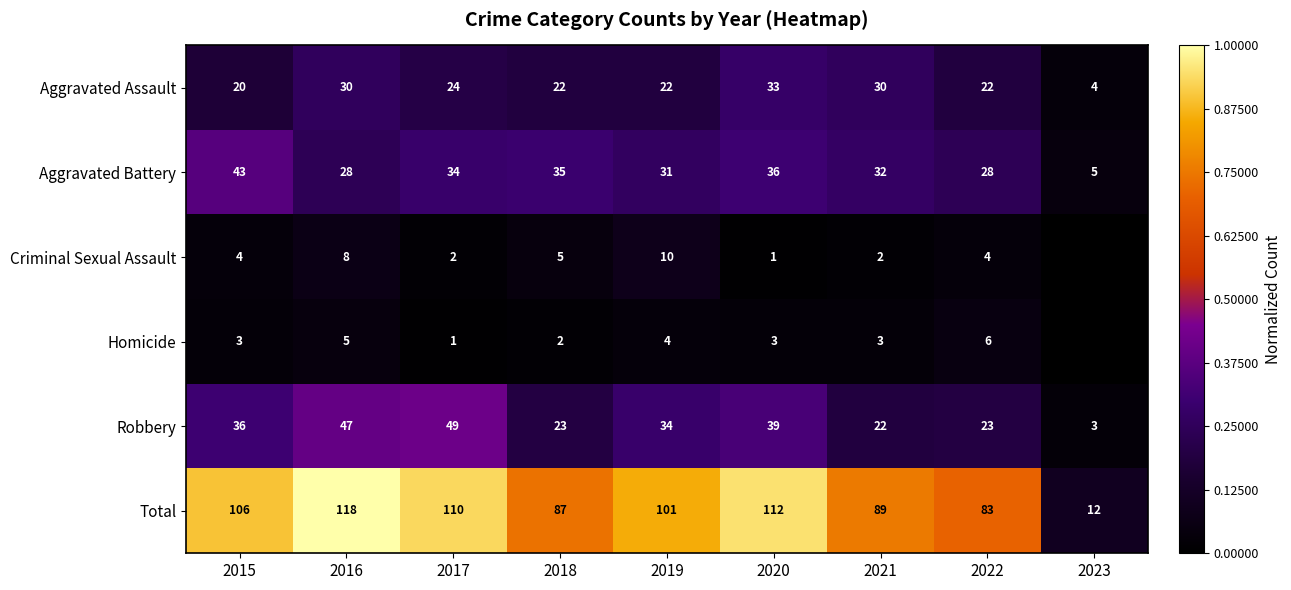

Rank the series at 2022 from lowest to highest value.

Criminal Sexual Assault, Homicide, Aggravated Assault, Robbery, Aggravated Battery, Total